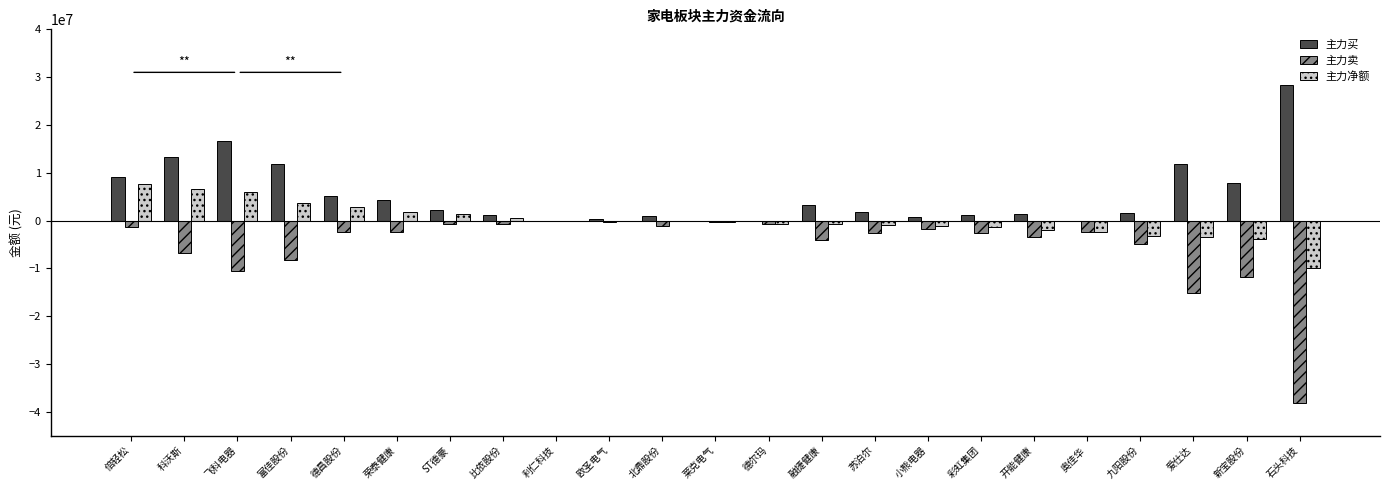

Is the value of 主力买 at 飞科电器 greater than the value of 主力卖 at 小熊电器?

Yes